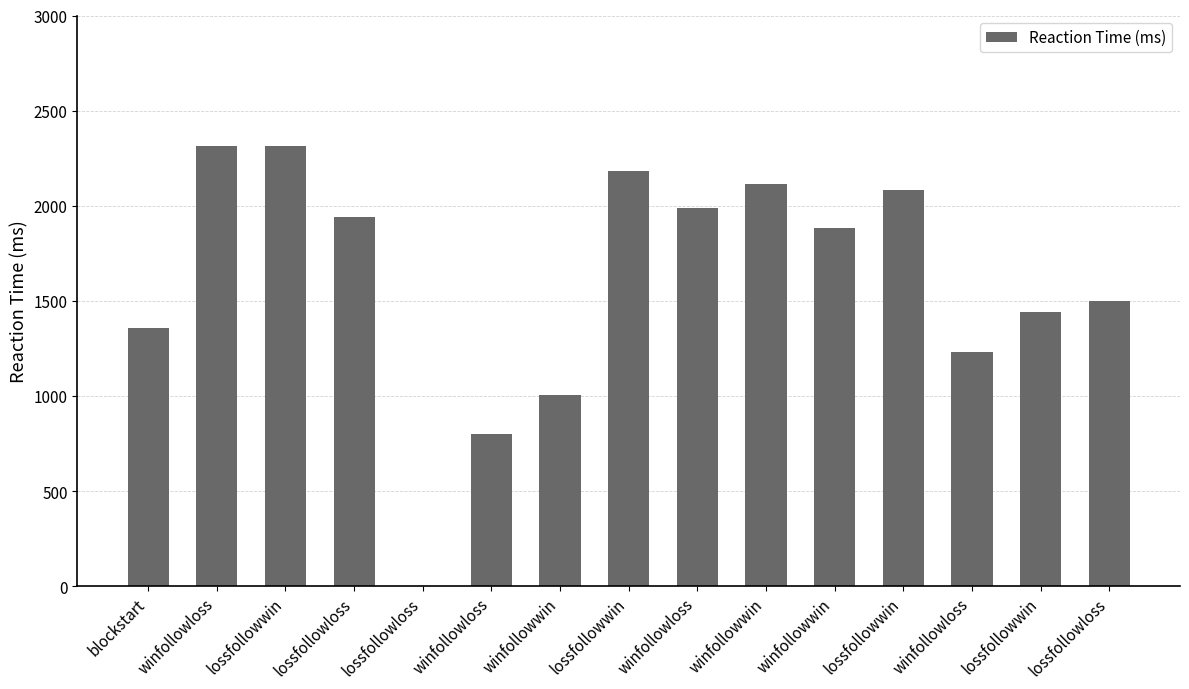

Are the bars horizontal?

No